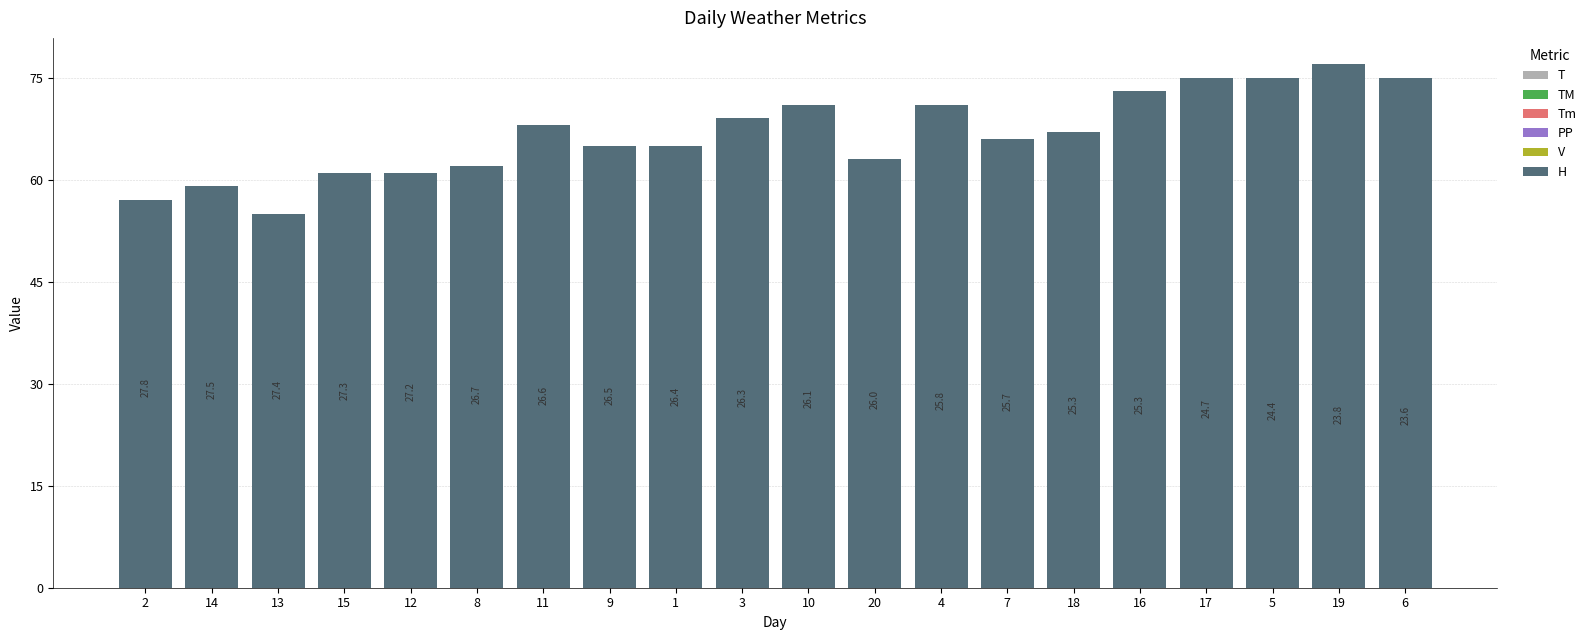

What is the difference between the maximum and minimum values in the H series?

22.0